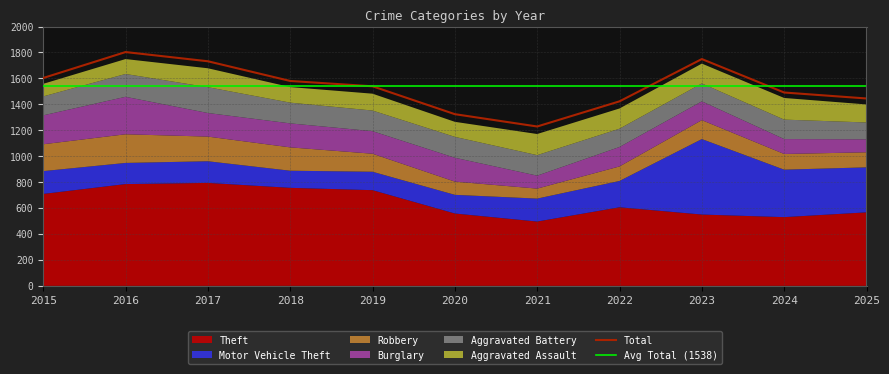

List the series in order of their peak value, lowest first.

Aggravated Assault, Aggravated Battery, Robbery, Burglary, Motor Vehicle Theft, Theft